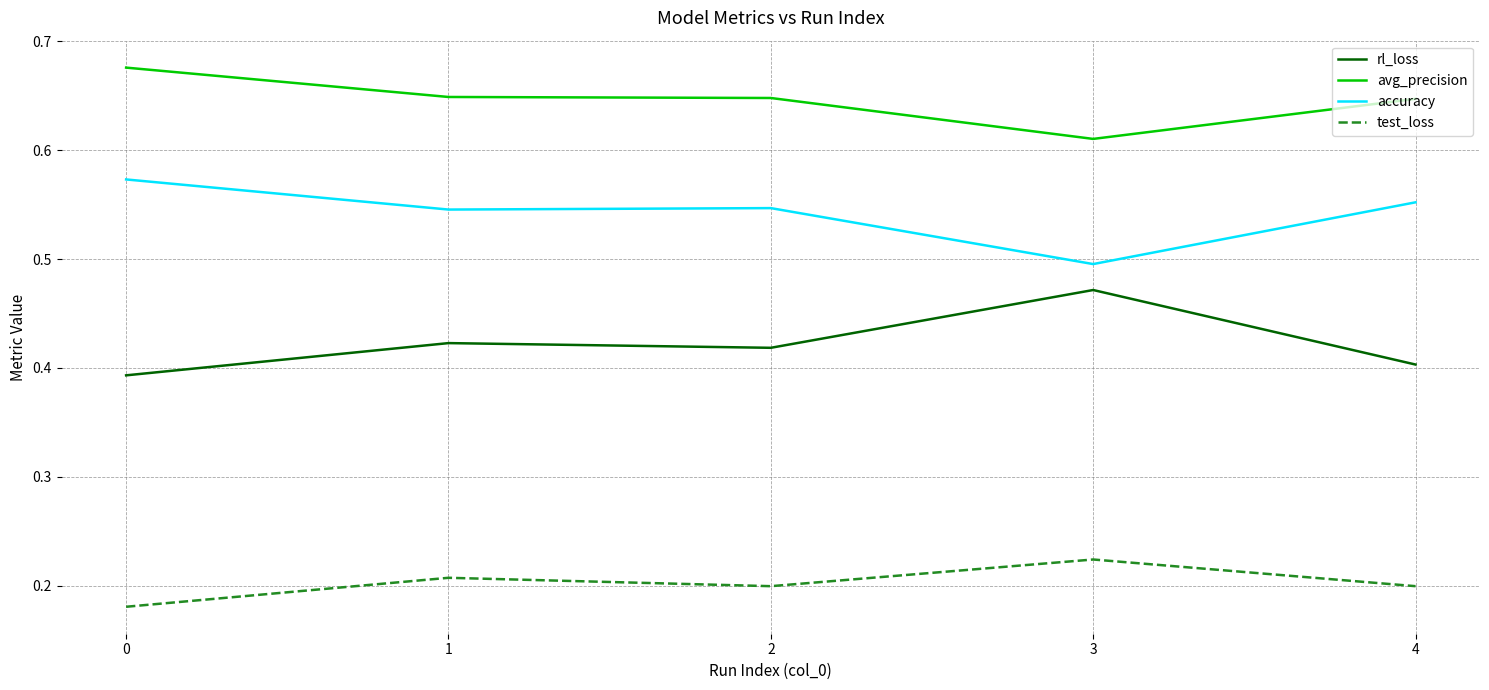

Is the value of rl_loss at 2 greater than the value of avg_precision at 2?

No